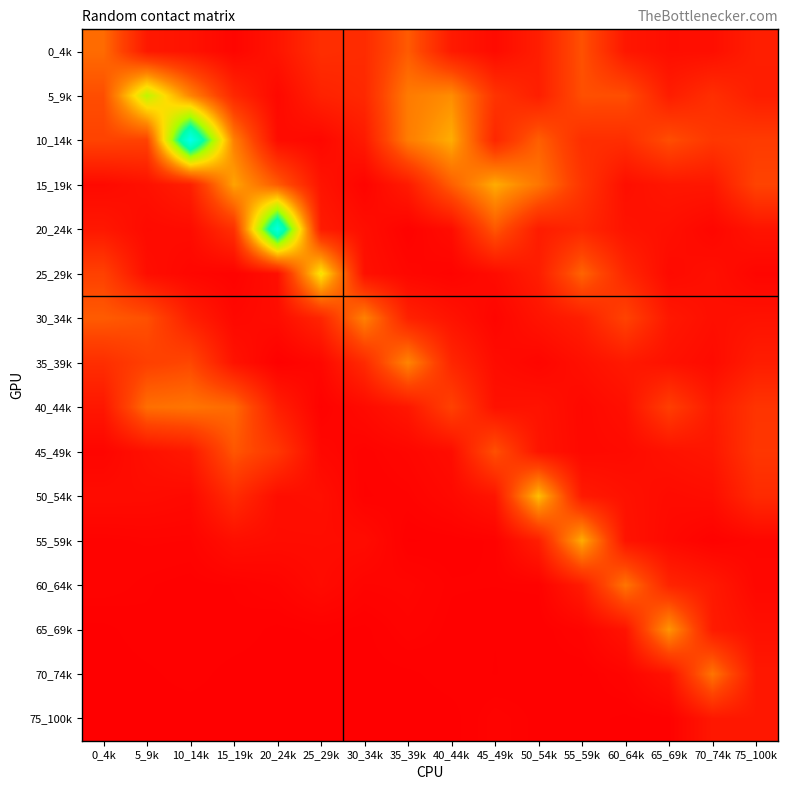

Which series changed the most between 10_14k and 40_44k?

10_14k